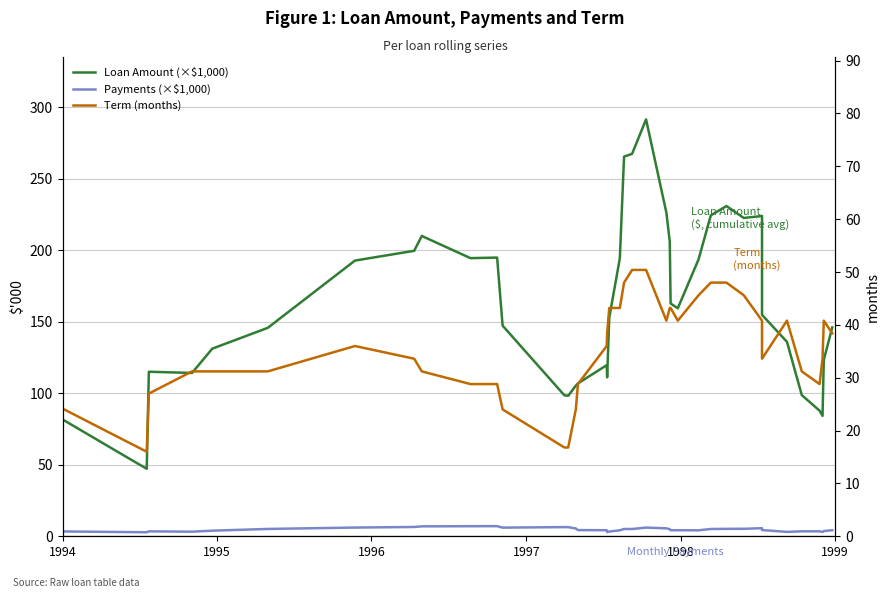

How many values in the Loan Amount (×$1,000) series are below 152?

20